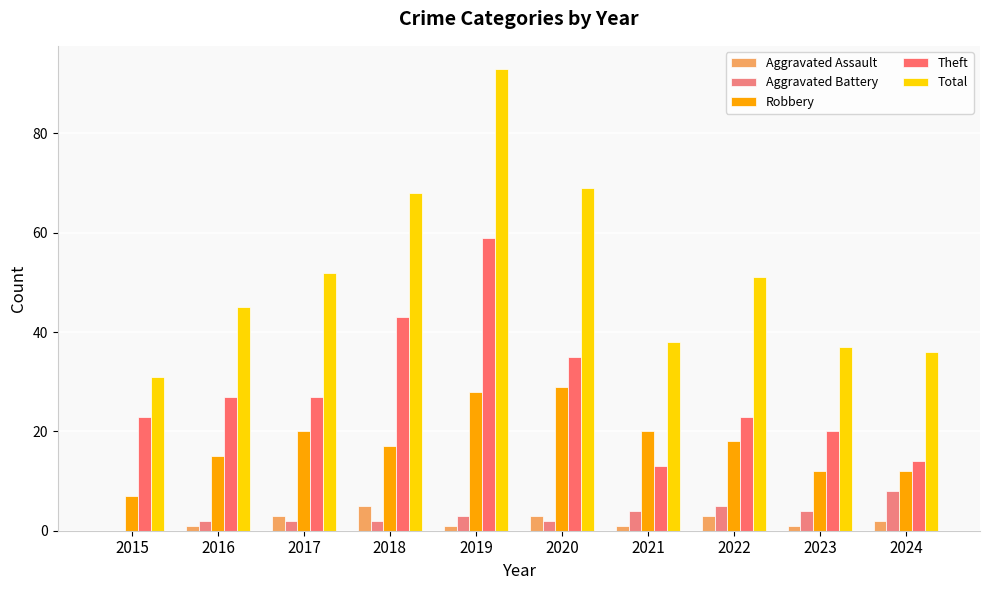

At which label is Theft closest to 36?

2020